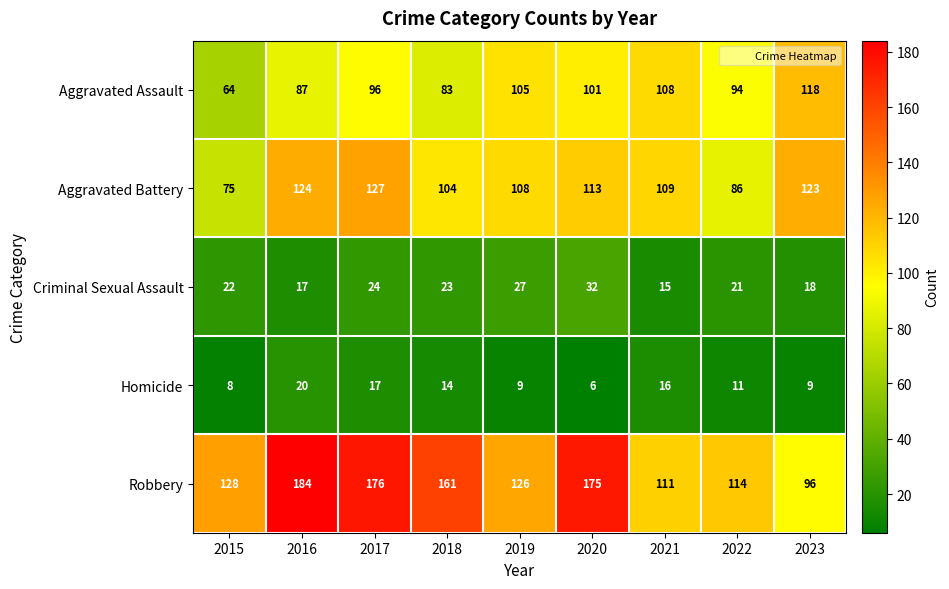

Read the Homicide value at 2018, to the nearest 10.

10